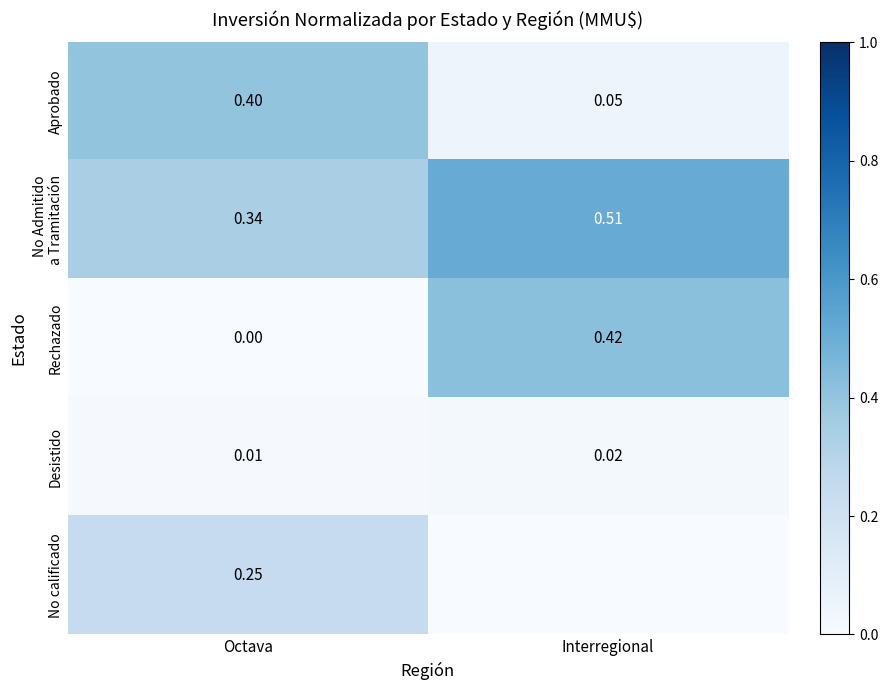

What is the maximum value shown in the chart?

0.5